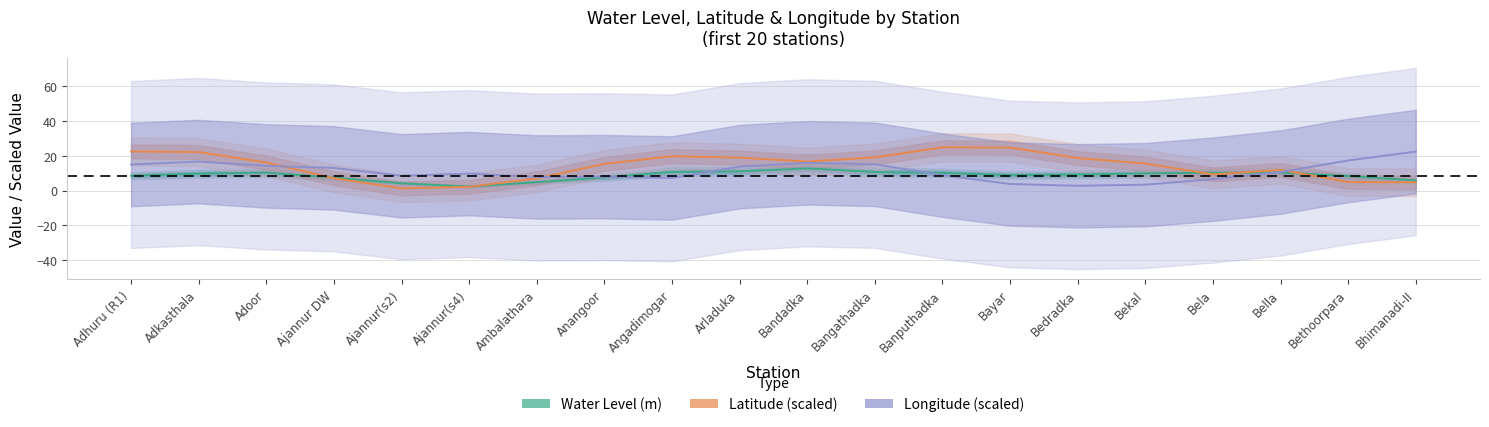

Is it true that Longitude (scaled) equals 9.6 at Adhuru (R1)?

False